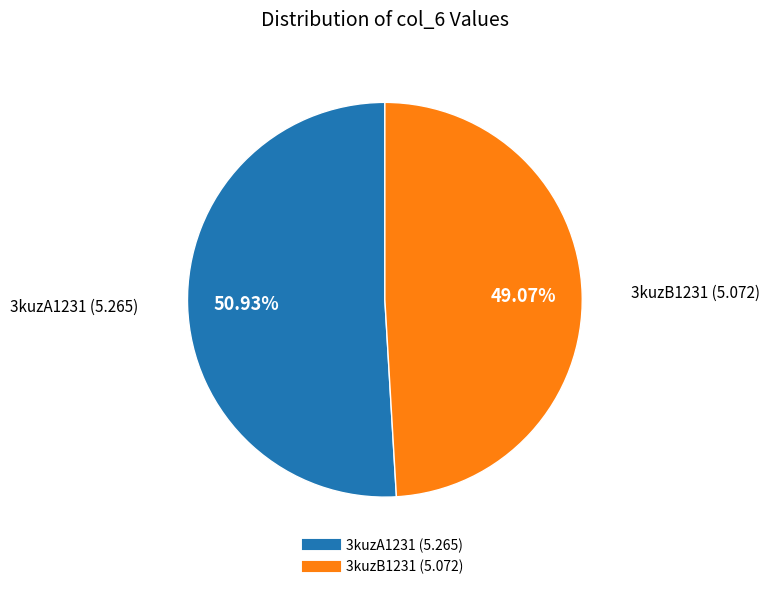

To the nearest percent, what percentage of the pie is 3kuzB1231?

49%